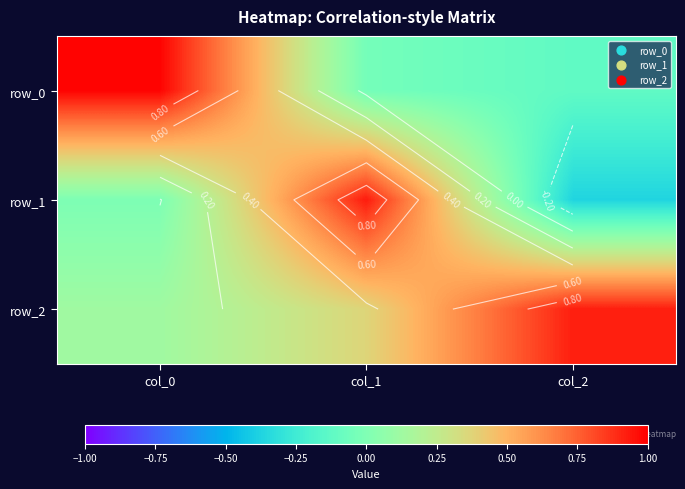

True or false: row_2 has a value of 0.2 at col_1.

False